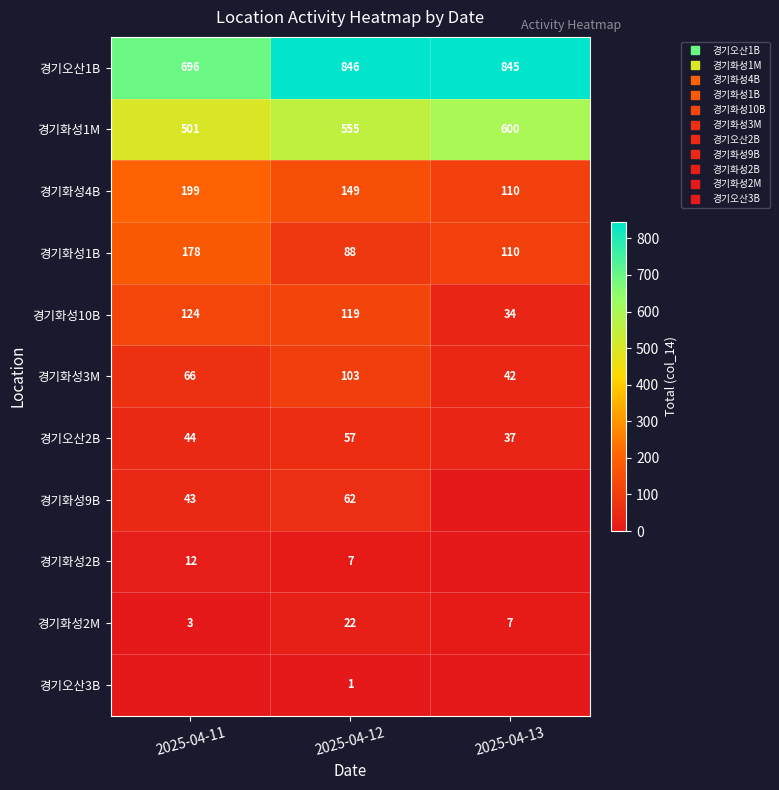

Which has a higher value, 2025-04-13 or 2025-04-11?

2025-04-13